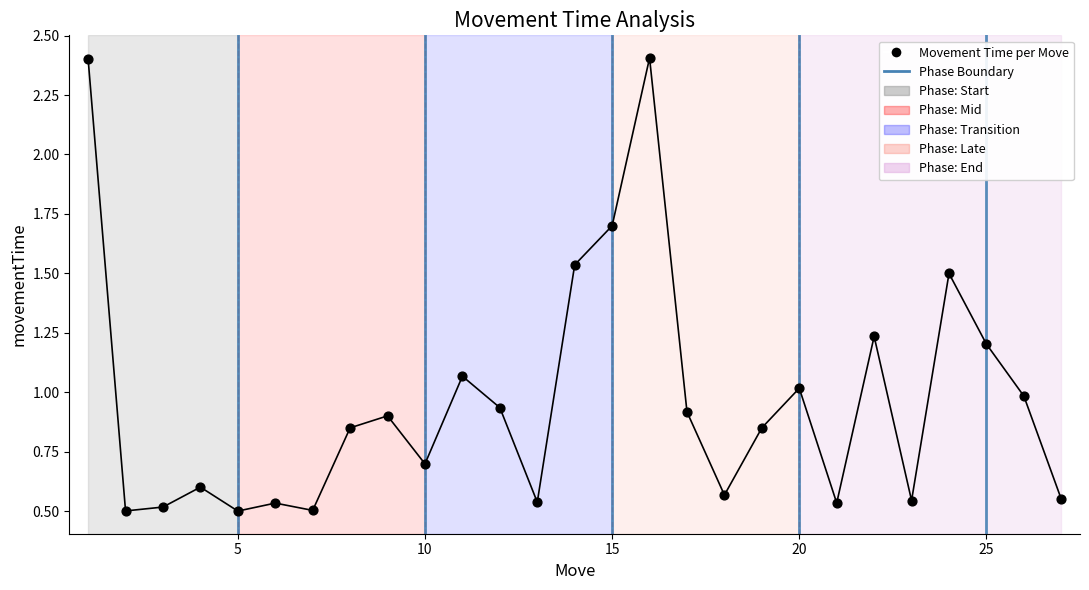

What is the range of X values (max minus min)?

26.0